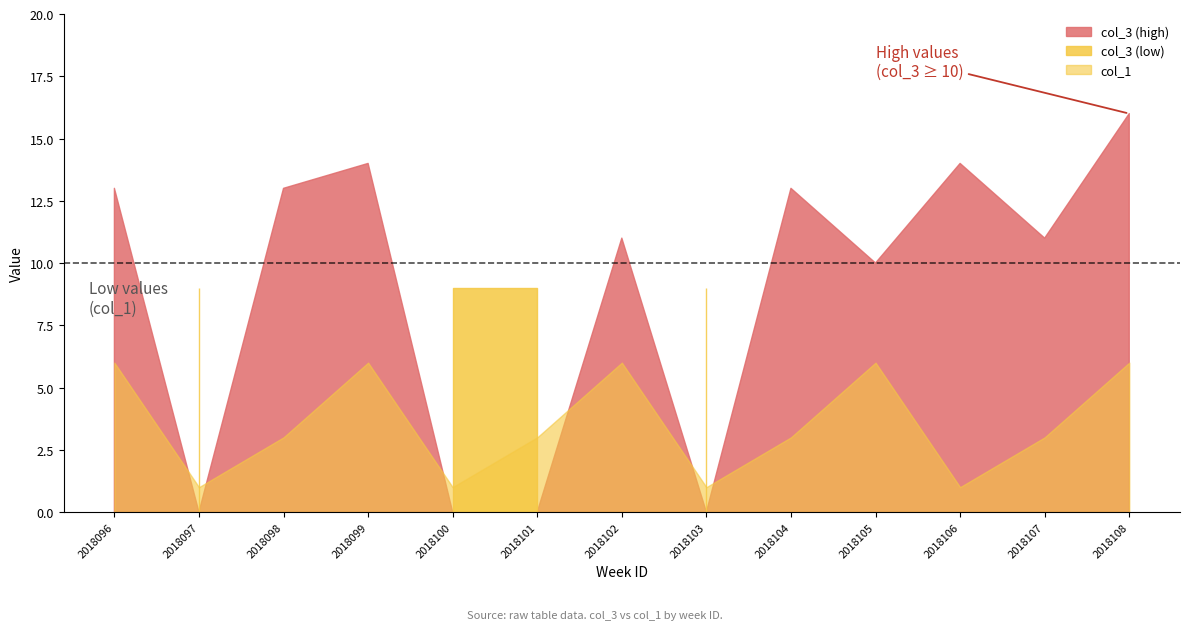

What is the value of the col_3 point at the 4th from the left?

14